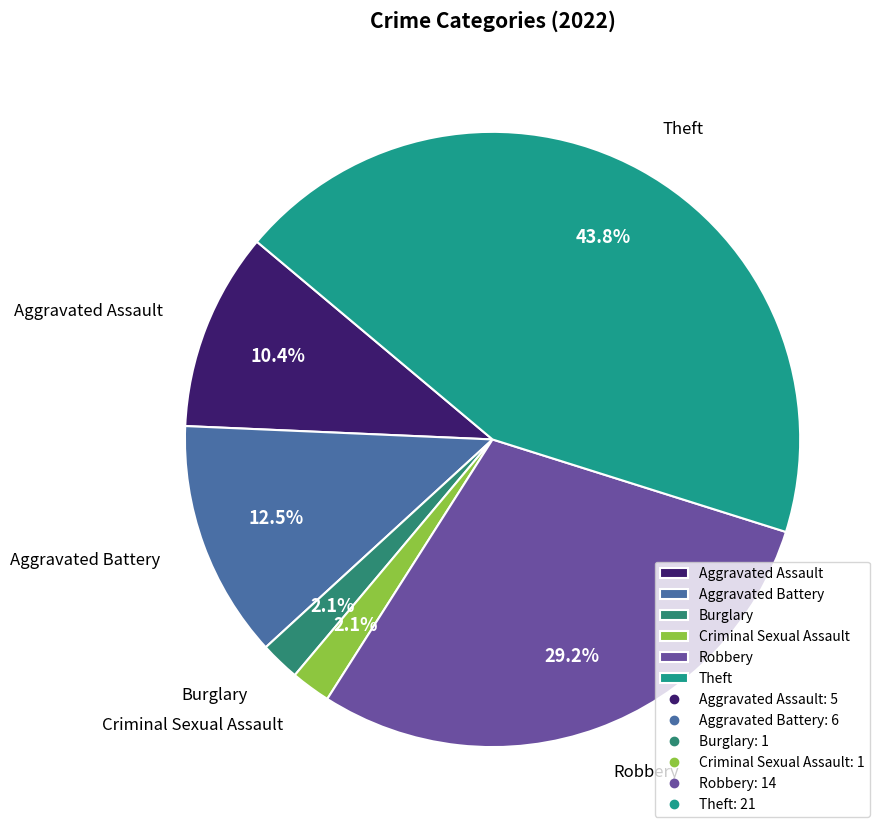

Count the number of slices in the pie.

6